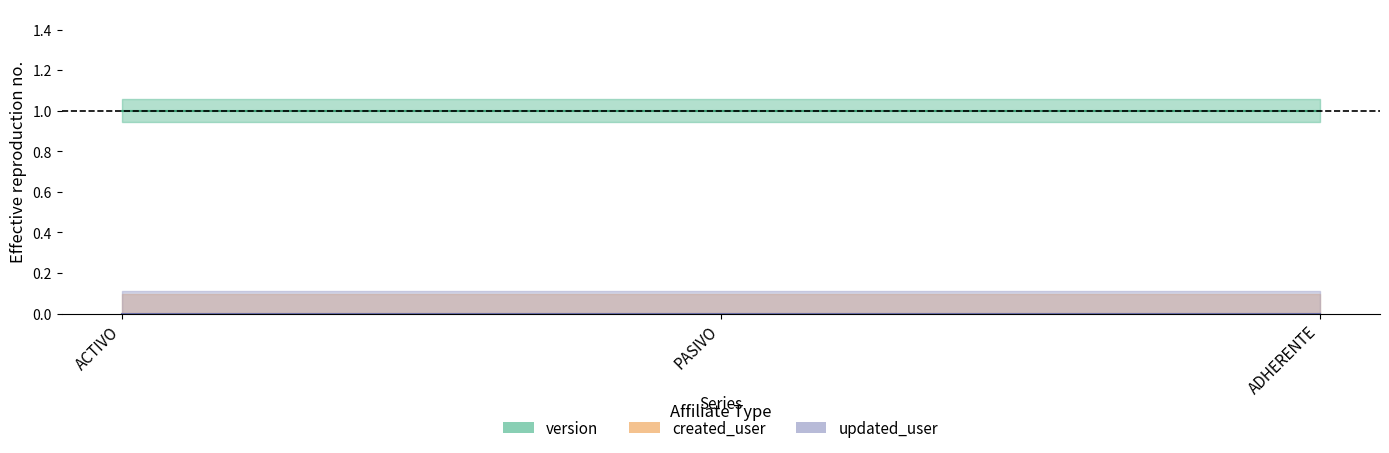

What is the minimum value for version?

1